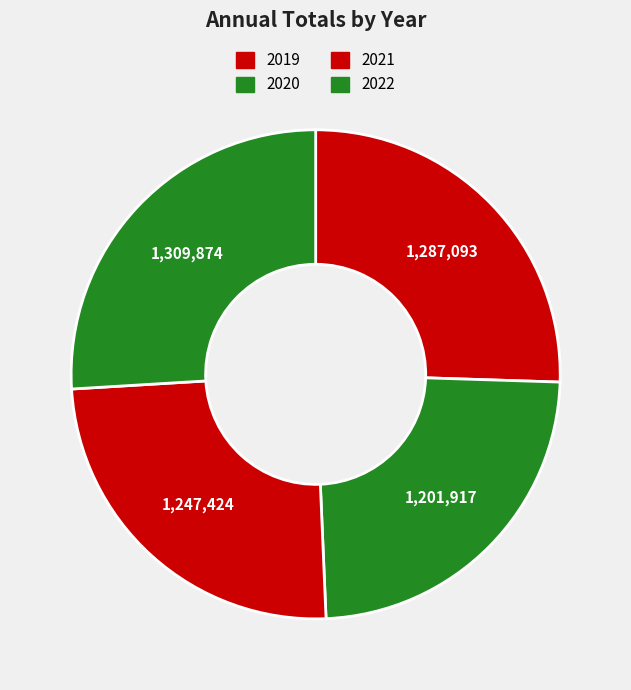

Which has a higher value, 2022 or 2020?

2022